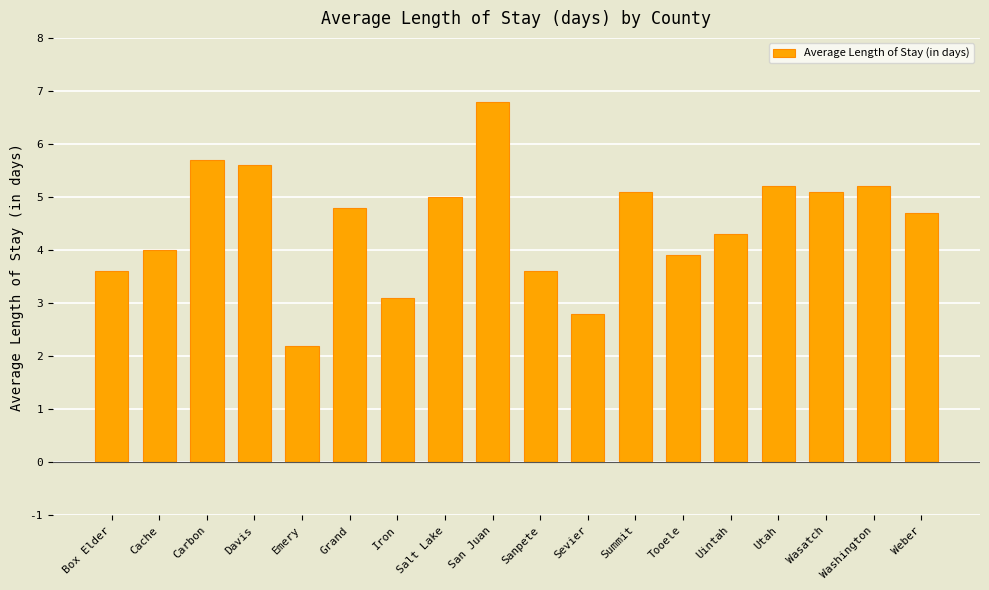

What is the label of the 5th bar from the left?

Emery